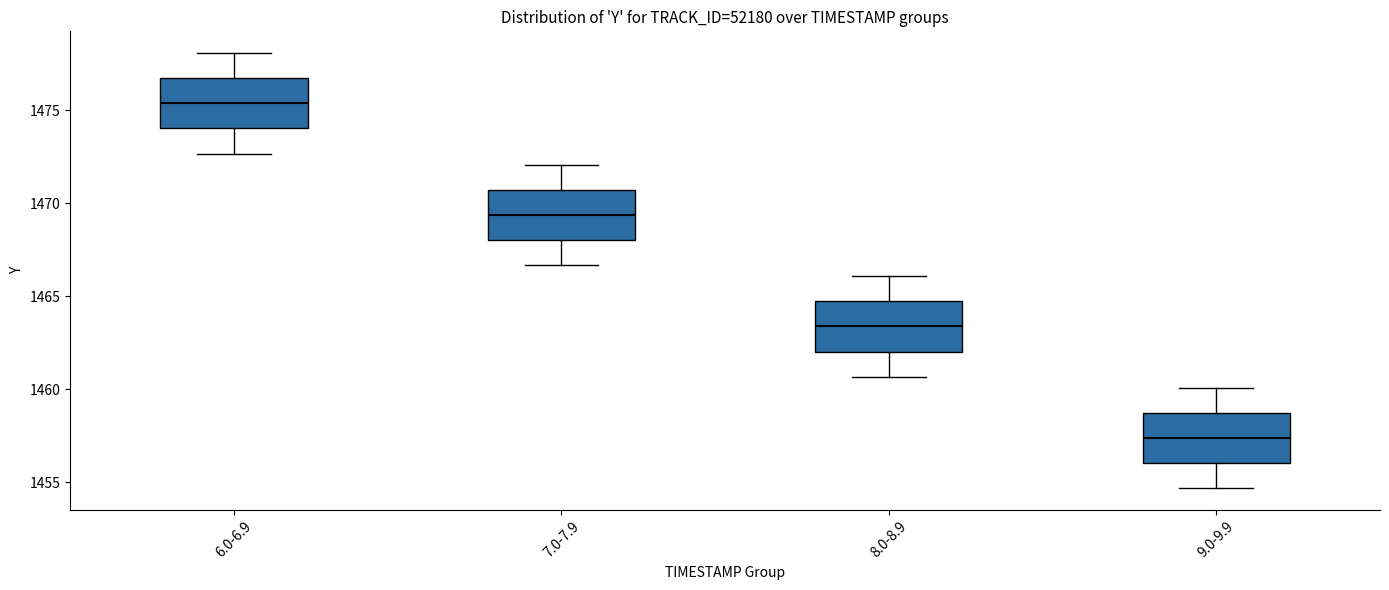

Which box's median line is the highest?

6.0-6.9